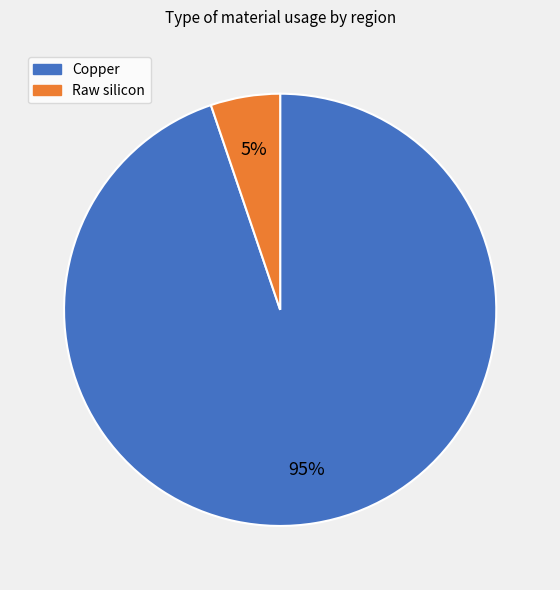

To the nearest percent, what is the average slice percentage?

50%